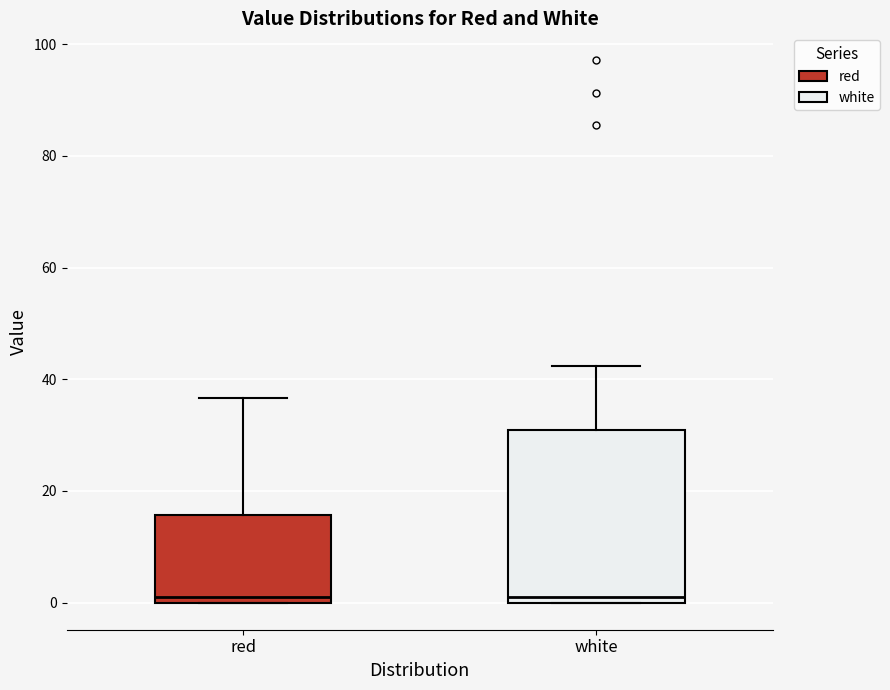

Reading left to right, read every box against the y-axis: the position of its median line, the range the box covers, and the ends of its whiskers. The values are not printed on the chart, so give them approximately, as read against the axis.

red: median 2, box 0 to 16, whiskers 0 to 36
white: median 2, box 0 to 30, whiskers 0 to 42